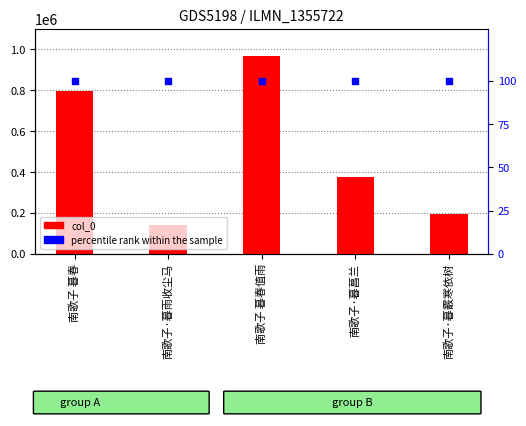

Is the value of col_0 at 南歌子 暮春 greater than the value of percentile rank within the sample at 南歌子·暮霰寒依树?

Yes